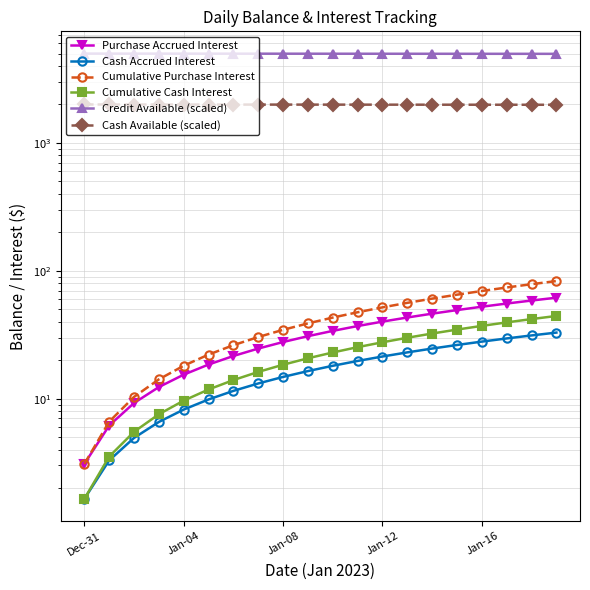

Which category has the highest value across all series?

Dec-31